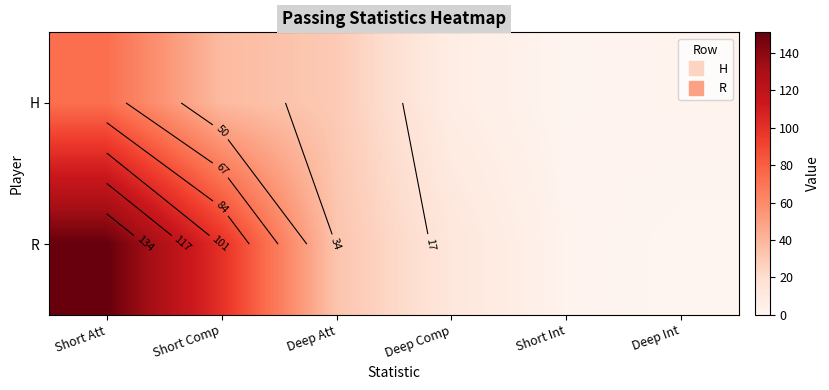

What is the difference between the second highest and minimum values in the H series?

37